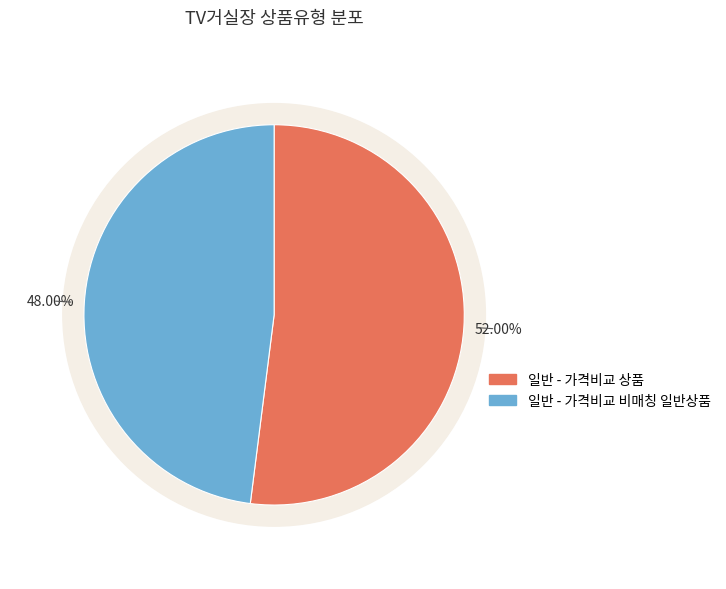

To the nearest percent, what is the combined percentage of 일반 - 가격비교 비매칭 일반상품 and 일반 - 가격비교 상품?

100%